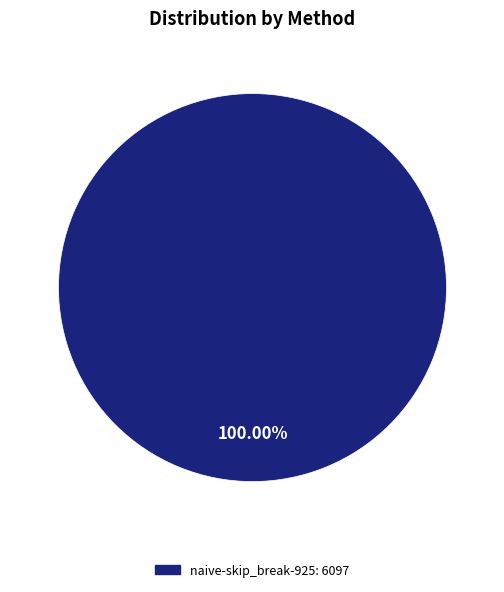

Is there any slice that represents more than half of the pie?

Yes